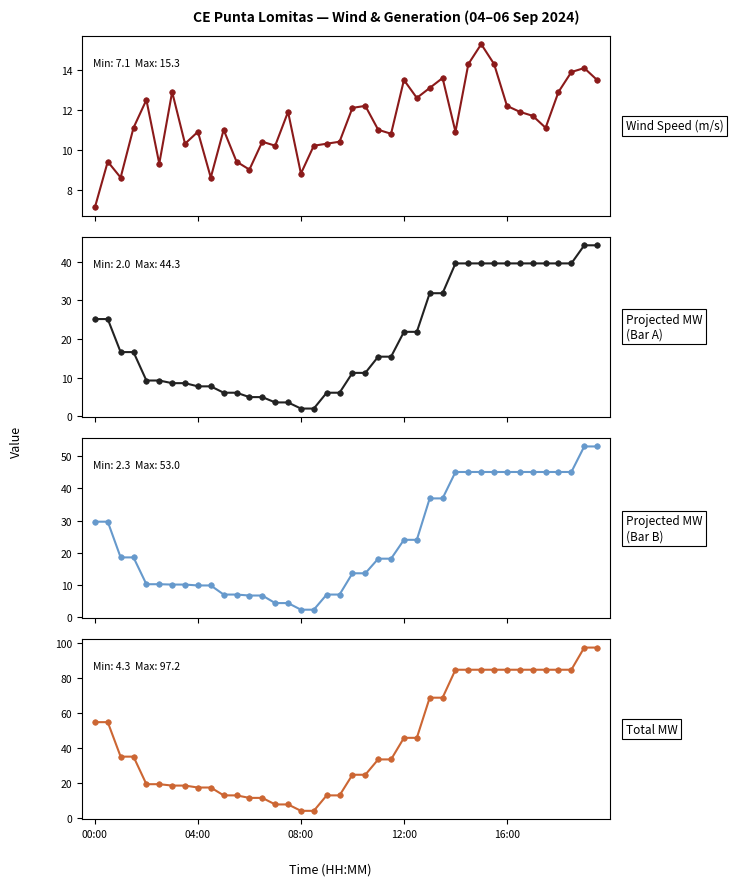

Which has a higher value, 15 or 19?

15